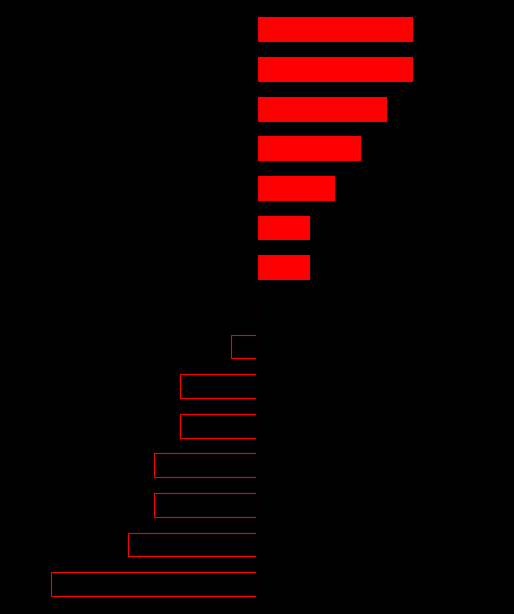

Rank the categories by value from lowest to highest.

14, 13, 11, 12, 9, 10, 8, 7, 5, 6, 4, 3, 2, 0, 1